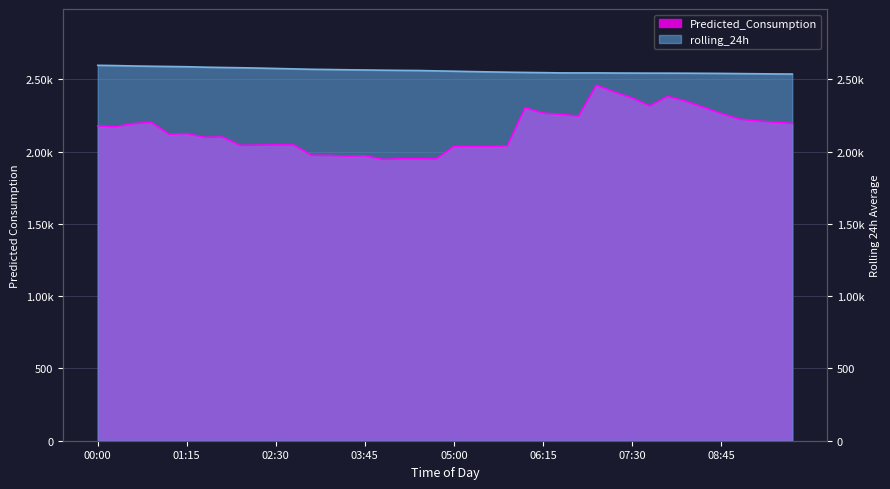

Count the number of data series in this chart.

2